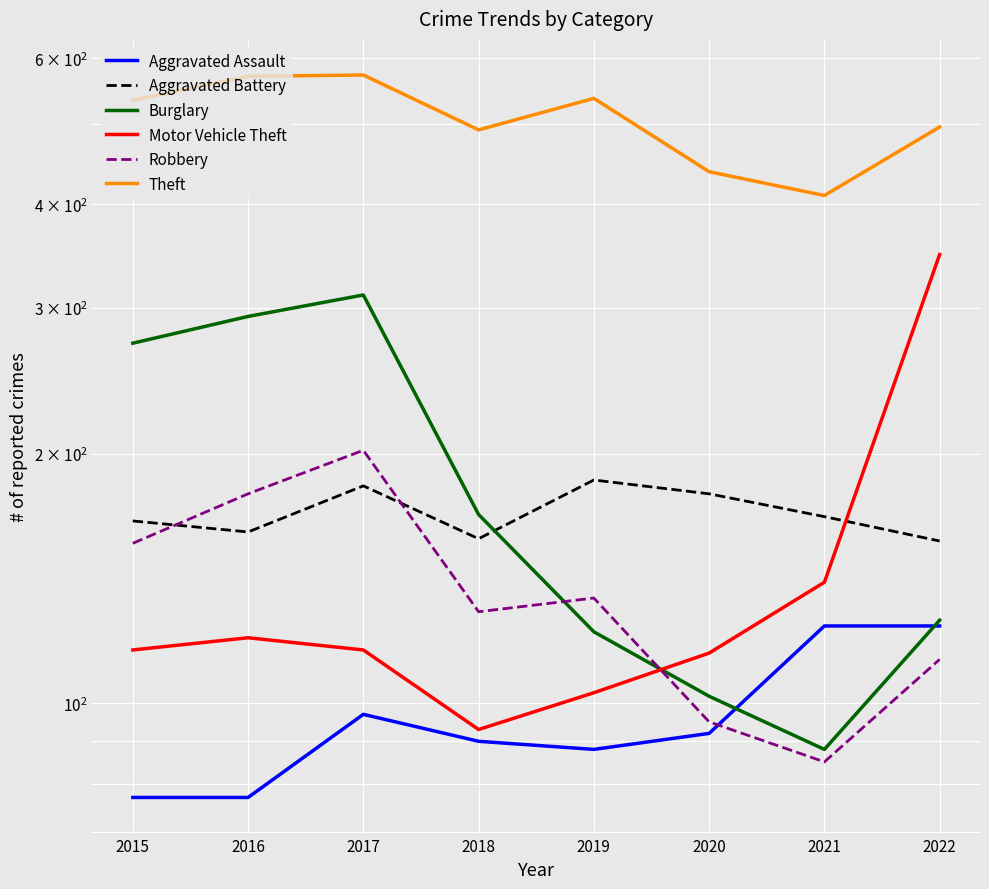

How many series are shown in this chart?

6